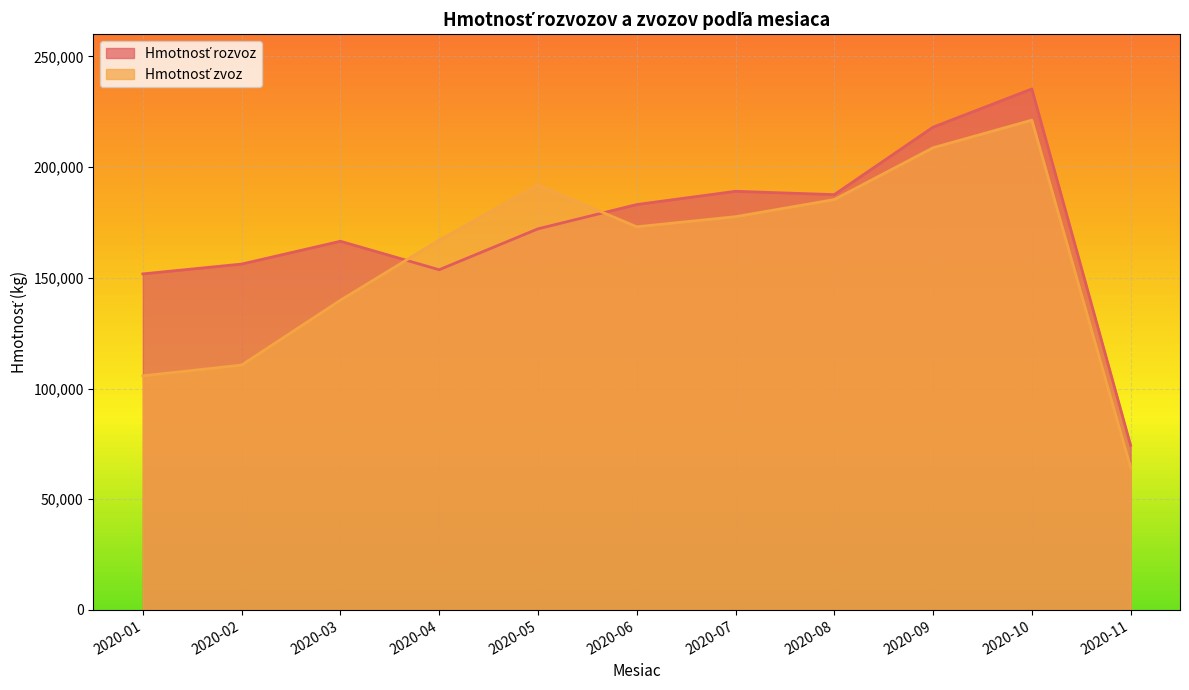

Which series ends up on top after the final intersection of Hmotnosť zvoz and Hmotnosť rozvoz?

Hmotnosť rozvoz